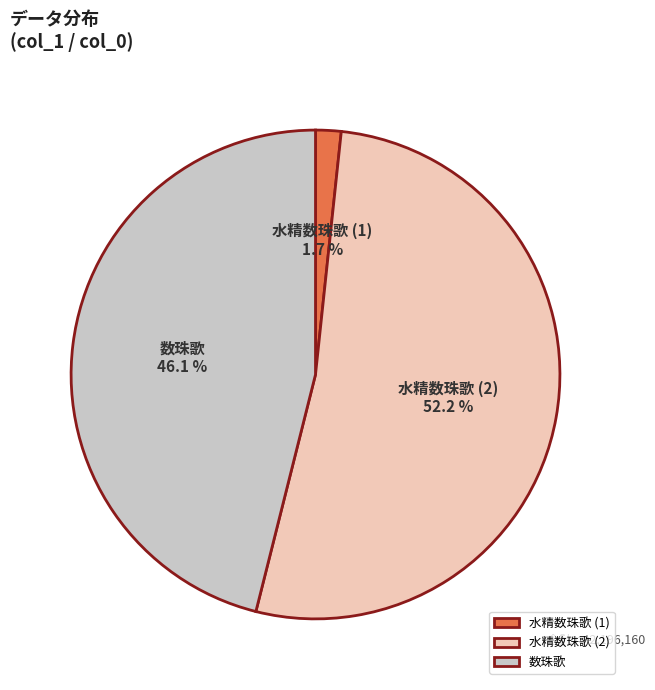

Rank the categories by value from lowest to highest.

水精数珠歌 (1), 数珠歌, 水精数珠歌 (2)